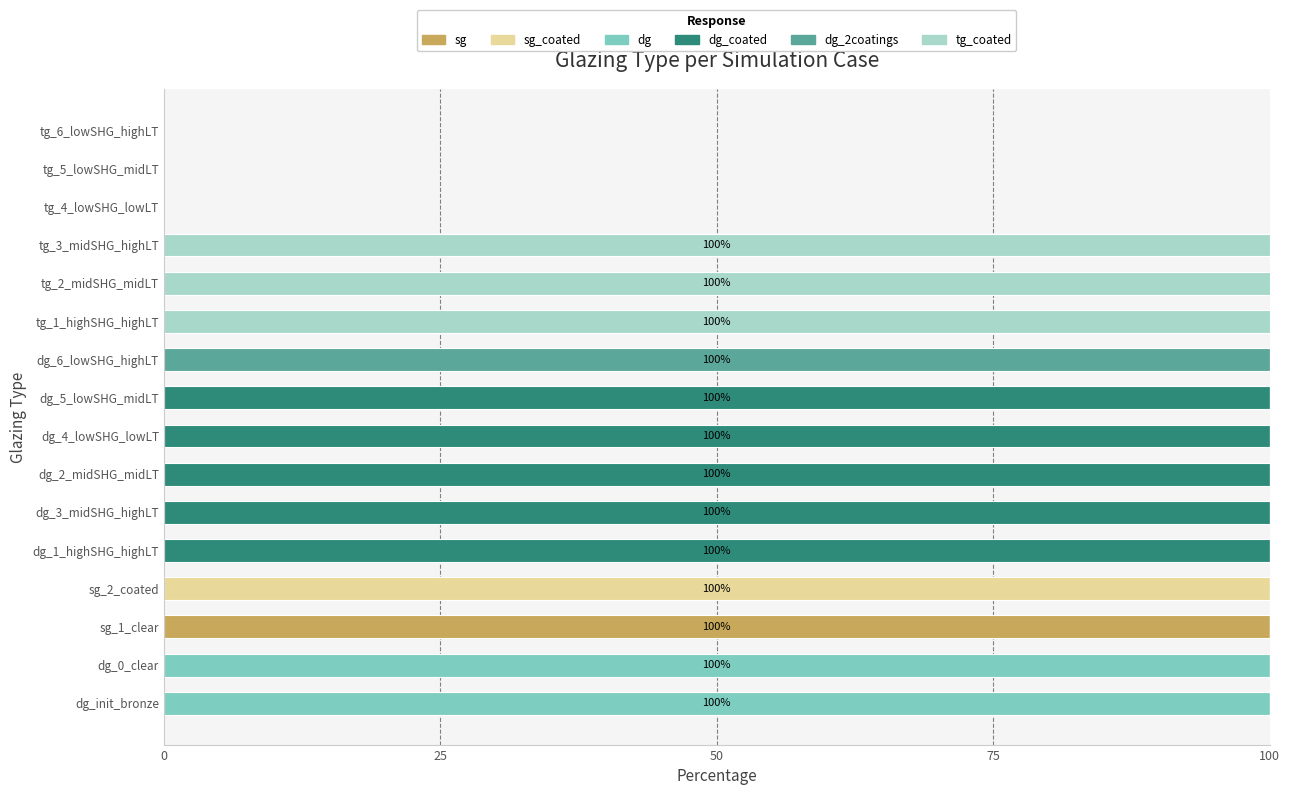

How many bars are there in total?

96